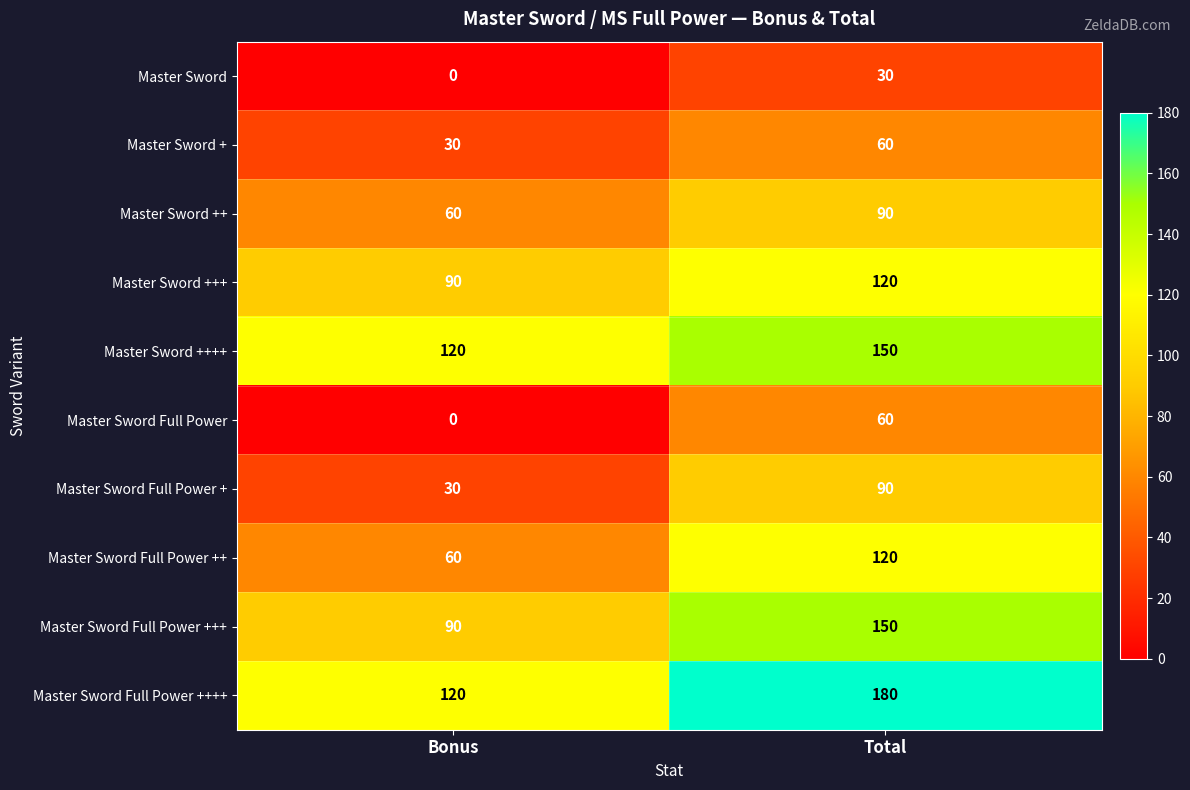

What is the spread (max minus min) of values at Bonus?

120